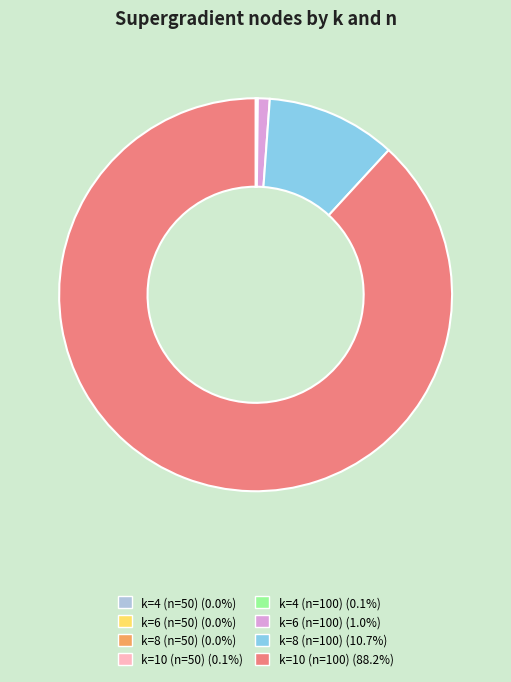

Does k=10 (n=100) account for over 50% of the chart?

Yes